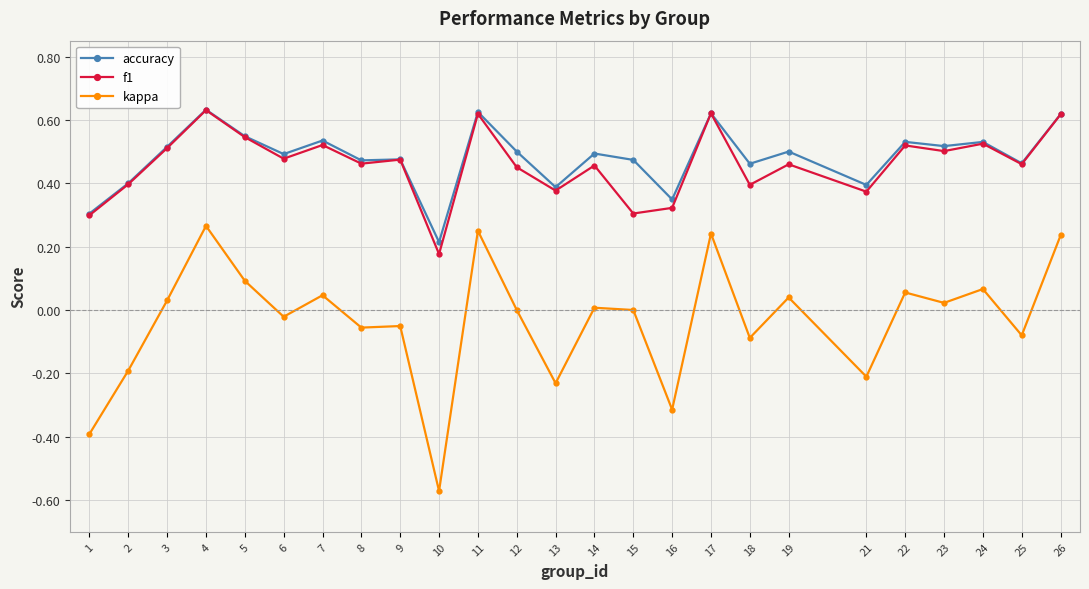

Which series has the largest range (max minus min)?

kappa